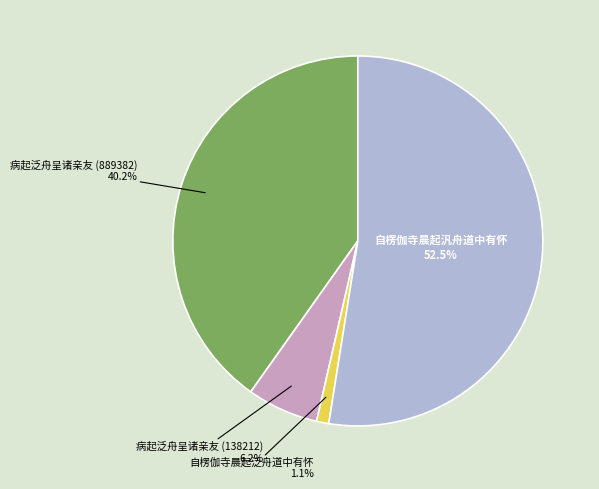

To the nearest percent, what is the combined percentage of 自楞伽寺晨起汎舟道中有怀 and 自楞伽寺晨起泛舟道中有怀?

54%